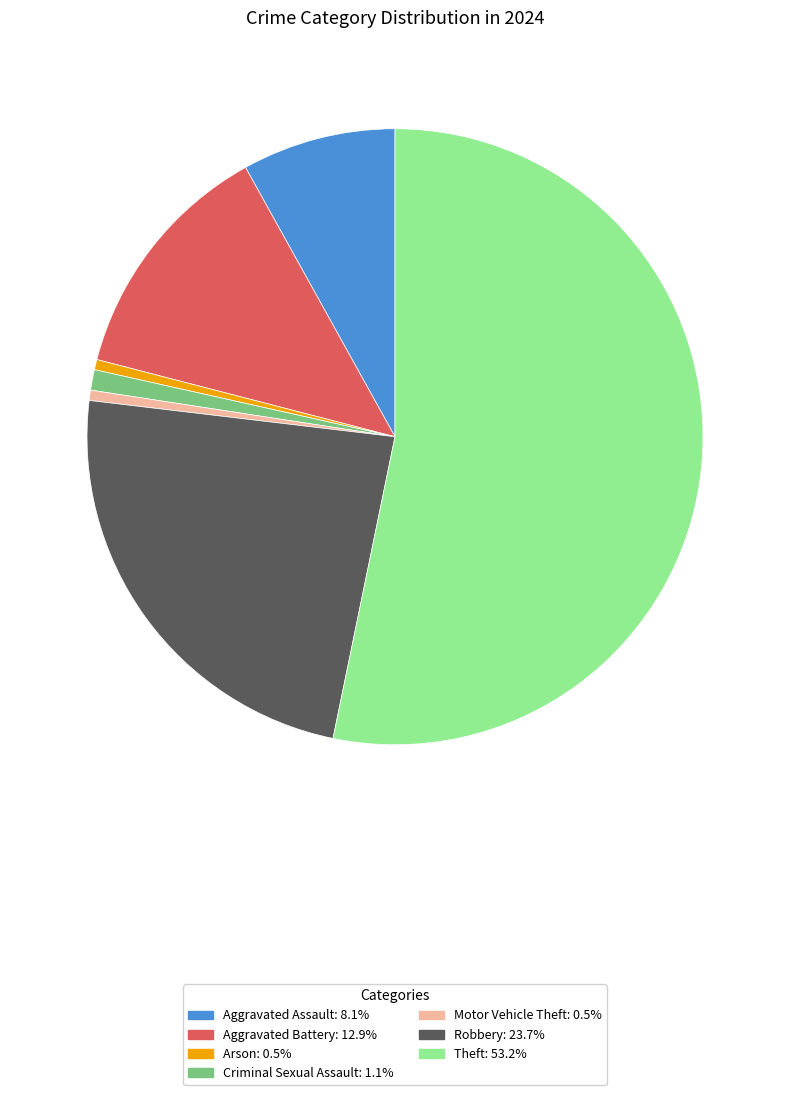

Is there any slice that represents more than half of the pie?

Yes